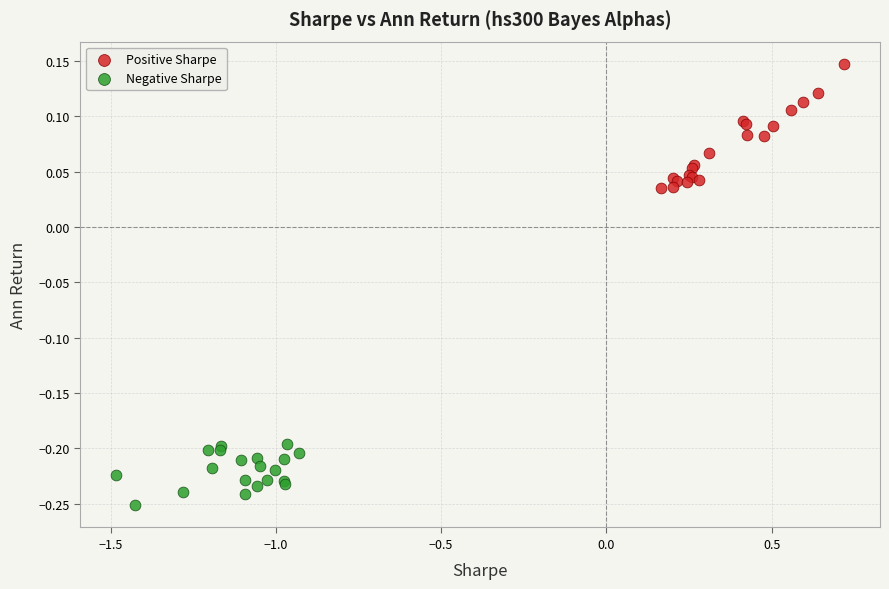

Which series contains the lowest Y value?

Negative Sharpe